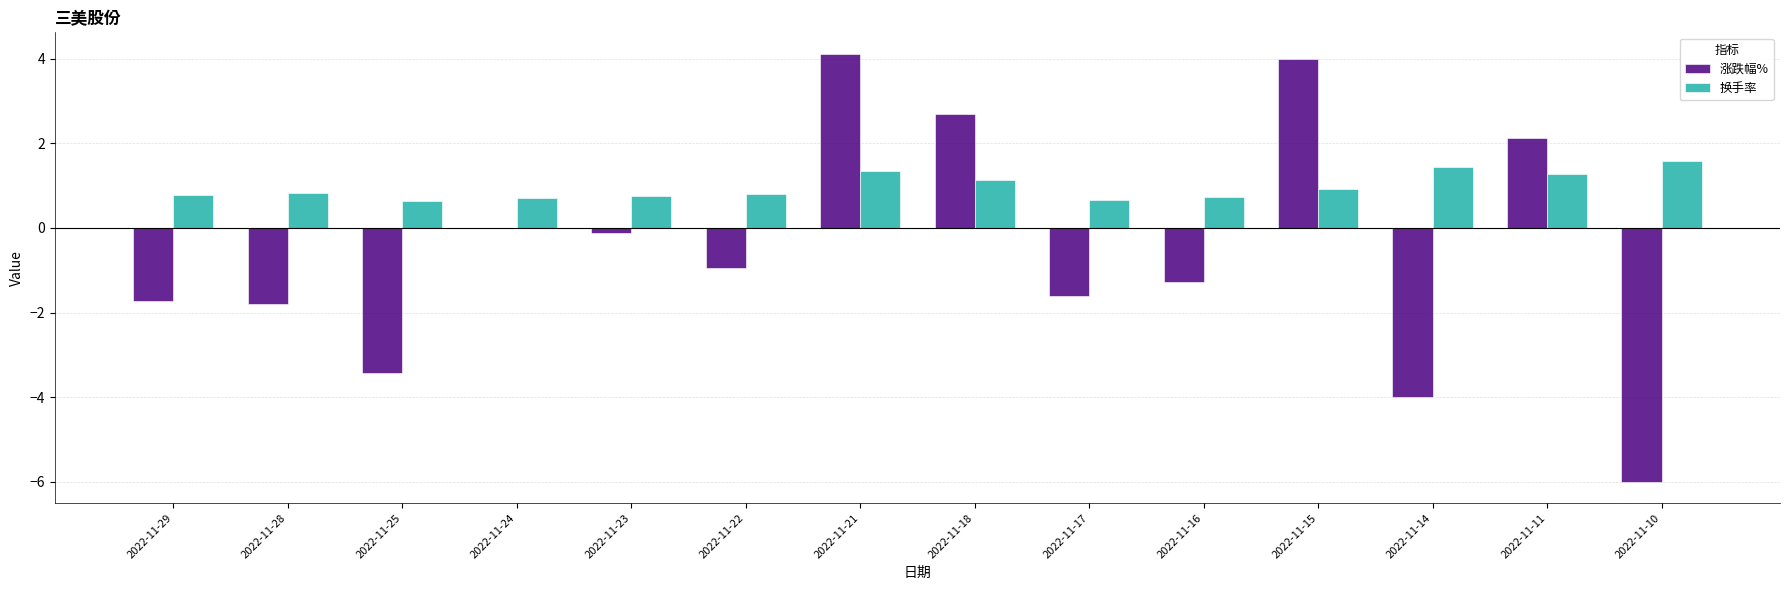

What value does the 换手率 series have at 2022-11-28?

0.8